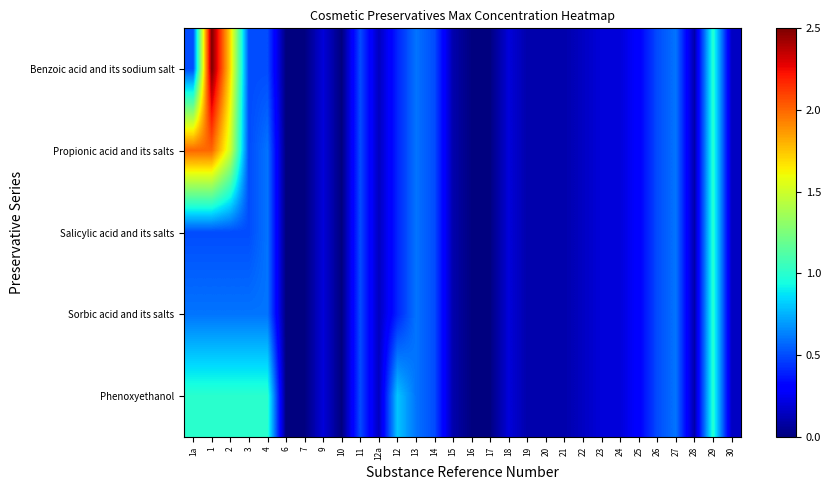

Reading right to left, what are all the values shown in this chart?

Benzoic acid and its sodium salt: 30=0.1	29=1.0	28=0.1	27=0.6	26=0.5	25=0.3	24=0.2	23=0.2	22=0.1	21=0.1	20=0.1	19=0.1	18=0.2	17=0.0	16=0.0	15=0.1	14=0.5	13=0.6	12=0.4	12a=0.1	11=0.5	10=0.0	9=0.2	7=0.0	6=0.0	4=0.5	3=0.5	2=1.7	1=2.5	1a=0.5
Propionic acid and its salts: 30=0.1	29=1.0	28=0.1	27=0.6	26=0.5	25=0.3	24=0.2	23=0.2	22=0.1	21=0.1	20=0.1	19=0.1	18=0.2	17=0.0	16=0.0	15=0.1	14=0.5	13=0.6	12=0.4	12a=0.1	11=0.5	10=0.0	9=0.2	7=0.0	6=0.0	4=0.6	3=0.5	2=1.5	1=2.0	1a=2.0
Salicylic acid and its salts: 30=0.1	29=1.0	28=0.1	27=0.6	26=0.5	25=0.3	24=0.2	23=0.2	22=0.1	21=0.1	20=0.1	19=0.1	18=0.2	17=0.0	16=0.0	15=0.1	14=0.5	13=0.6	12=0.4	12a=0.1	11=0.5	10=0.0	9=0.2	7=0.0	6=0.0	4=0.6	3=0.5	2=0.5	1=0.5	1a=0.5
Sorbic acid and its salts: 30=0.1	29=1.0	28=0.1	27=0.6	26=0.5	25=0.3	24=0.2	23=0.2	22=0.1	21=0.1	20=0.1	19=0.1	18=0.2	17=0.0	16=0.0	15=0.1	14=0.5	13=0.6	12=0.4	12a=0.1	11=0.5	10=0.0	9=0.2	7=0.0	6=0.0	4=0.6	3=0.6	2=0.6	1=0.6	1a=0.6
Phenoxyethanol: 30=0.1	29=1.0	28=0.1	27=0.6	26=0.5	25=0.3	24=0.2	23=0.2	22=0.1	21=0.1	20=0.1	19=0.1	18=0.2	17=0.0	16=0.0	15=0.1	14=0.5	13=0.6	12=0.8	12a=0.1	11=0.5	10=0.0	9=0.2	7=0.0	6=0.0	4=1.0	3=1.0	2=1.0	1=1.0	1a=1.0